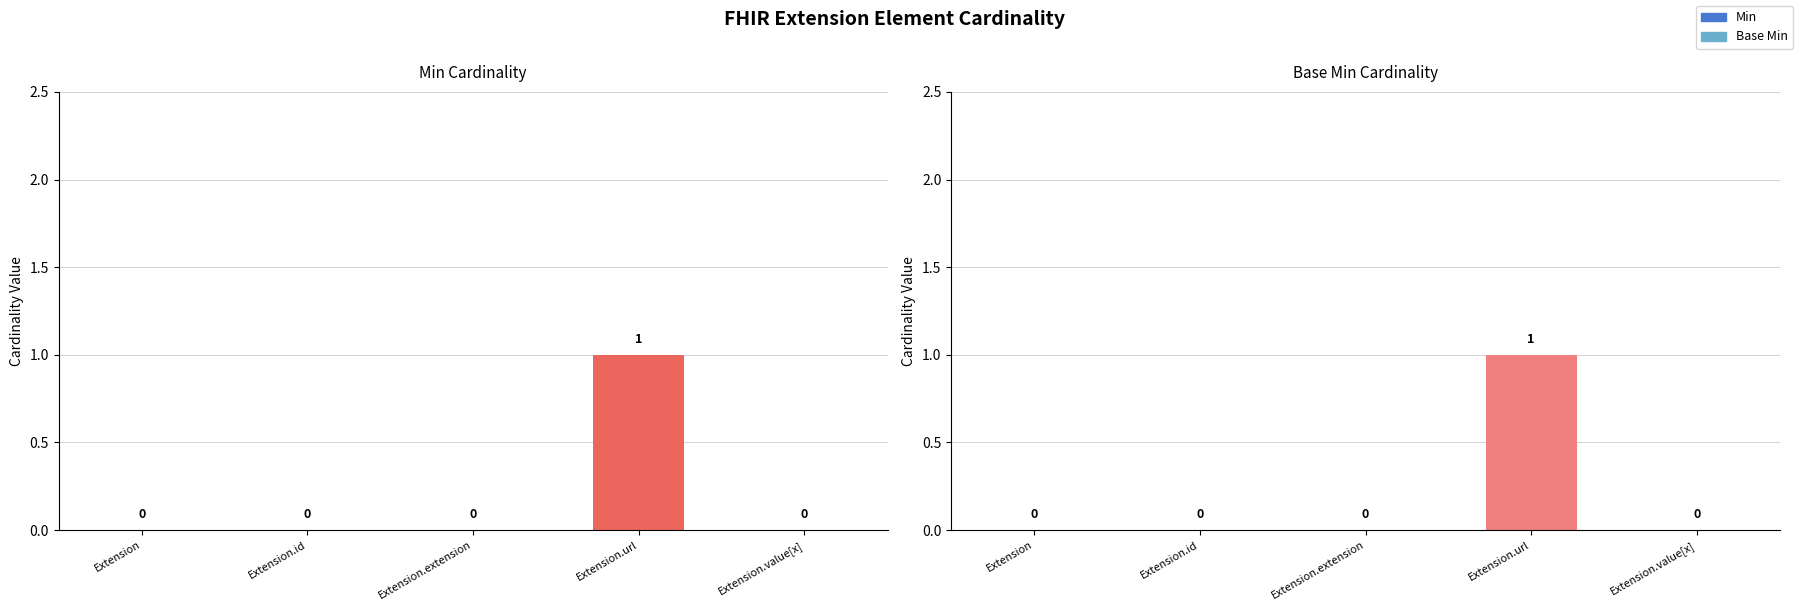

Where is Base Min nearest to the value 0?

Extension